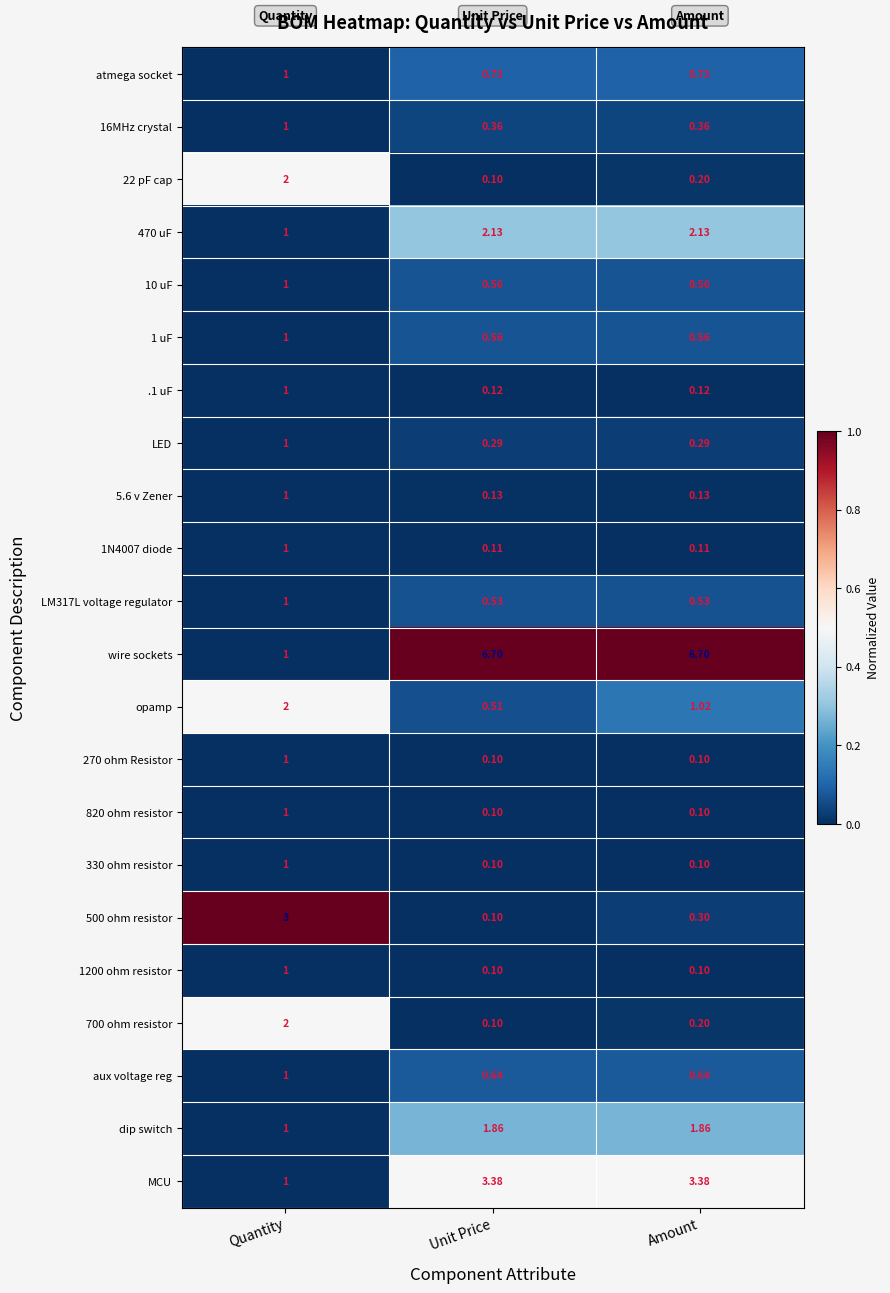

Which series has the widest spread of values?

wire sockets